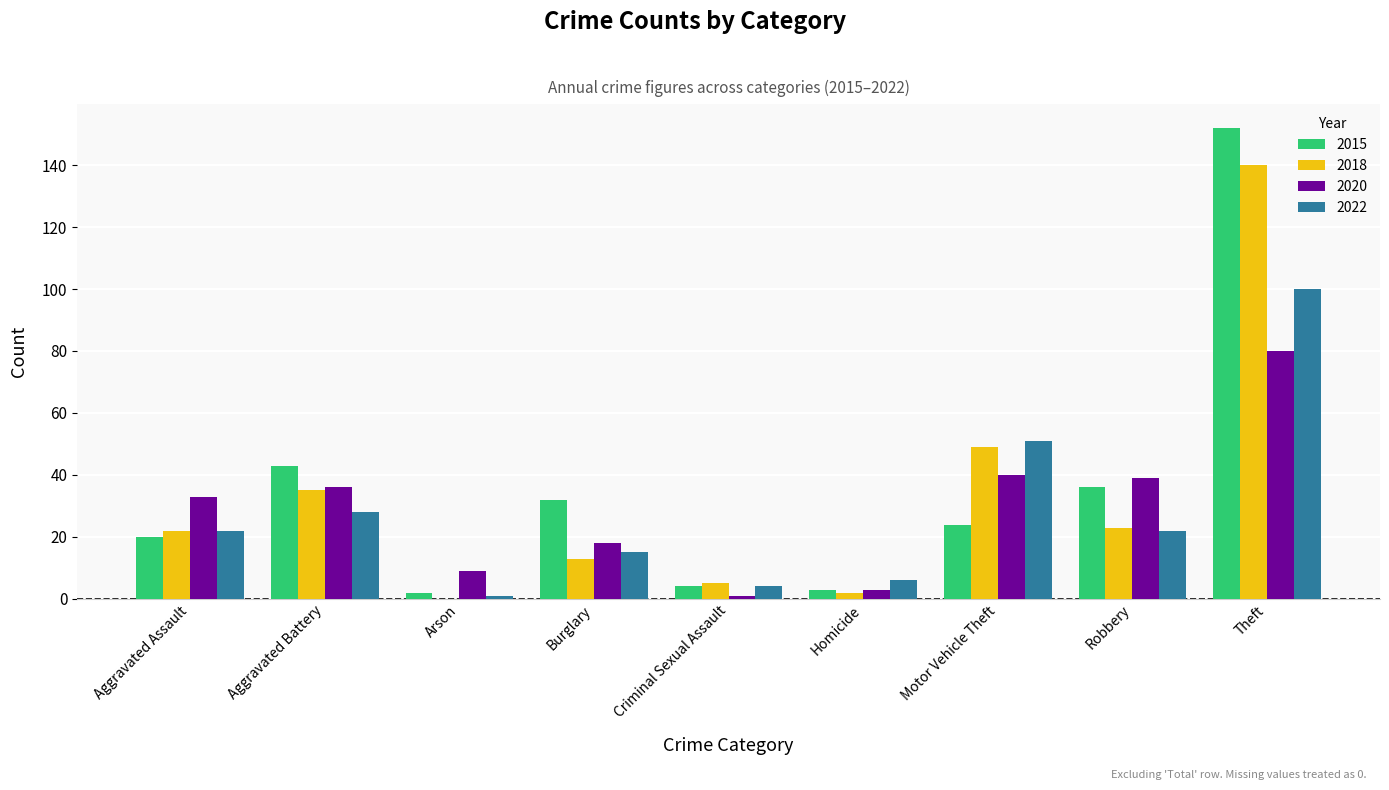

At which category is the sum across all series the highest?

Theft